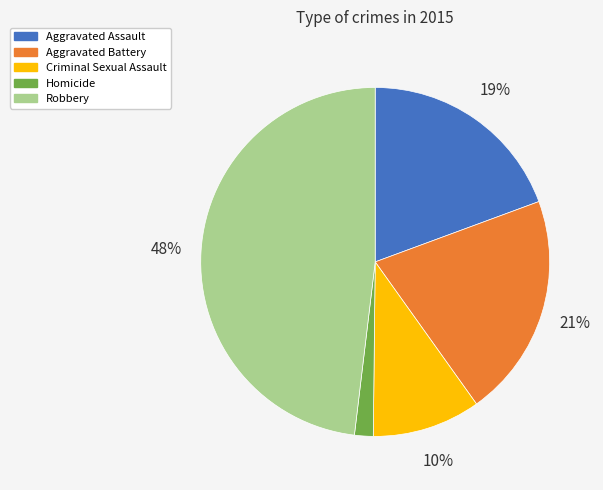

What percentage is the Homicide slice, to the nearest percent?

2%